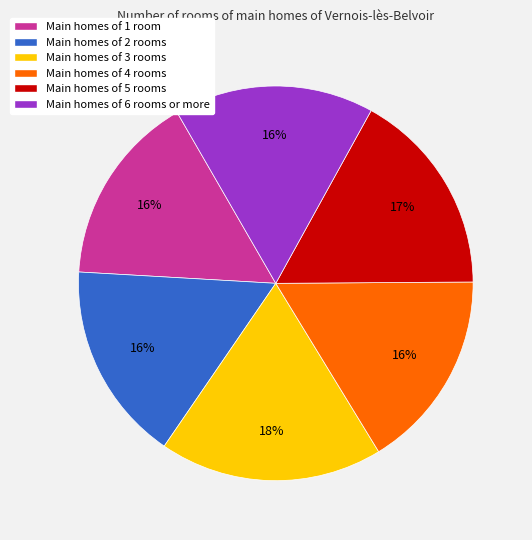

To the nearest percent, what is the average slice percentage?

17%